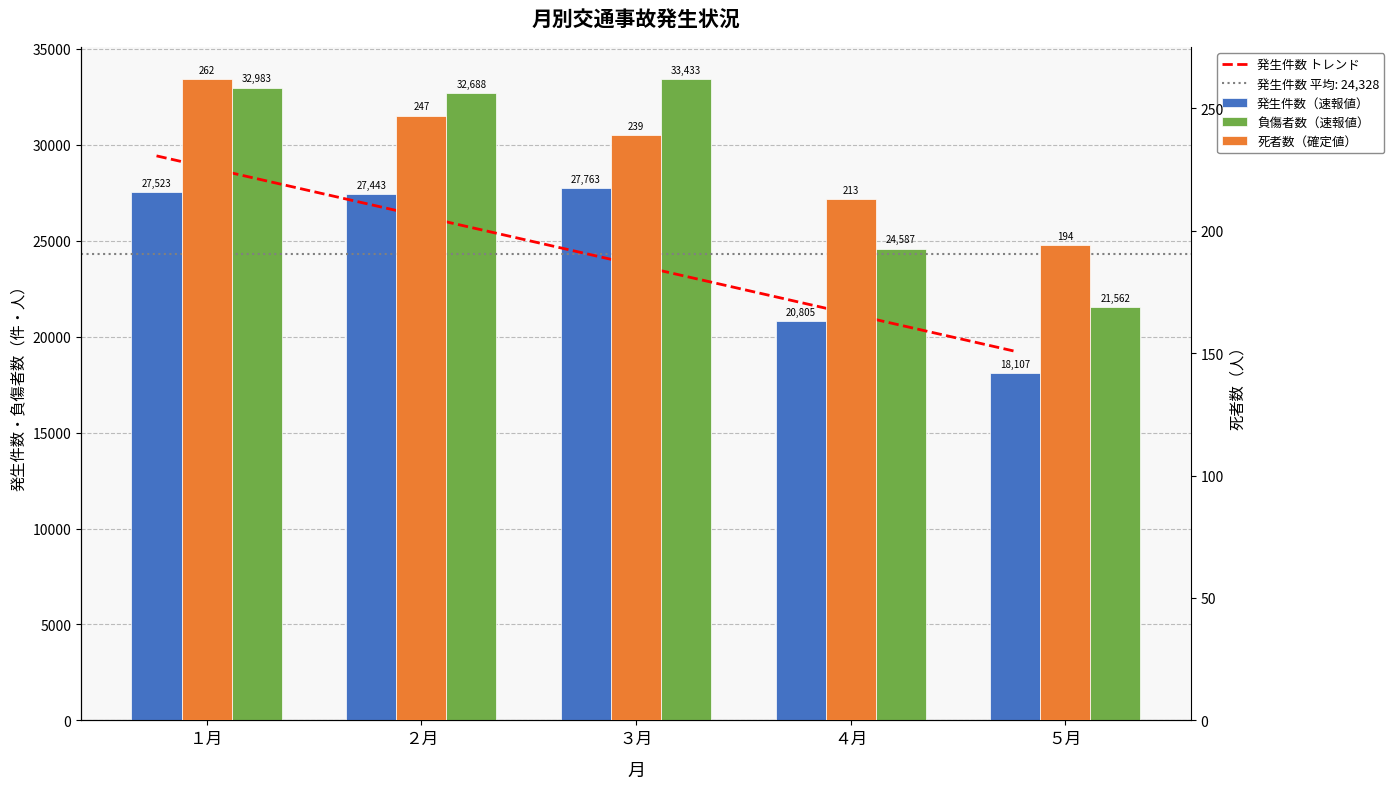

Where is 発生件数（速報値） nearest to the value 22935?

４月